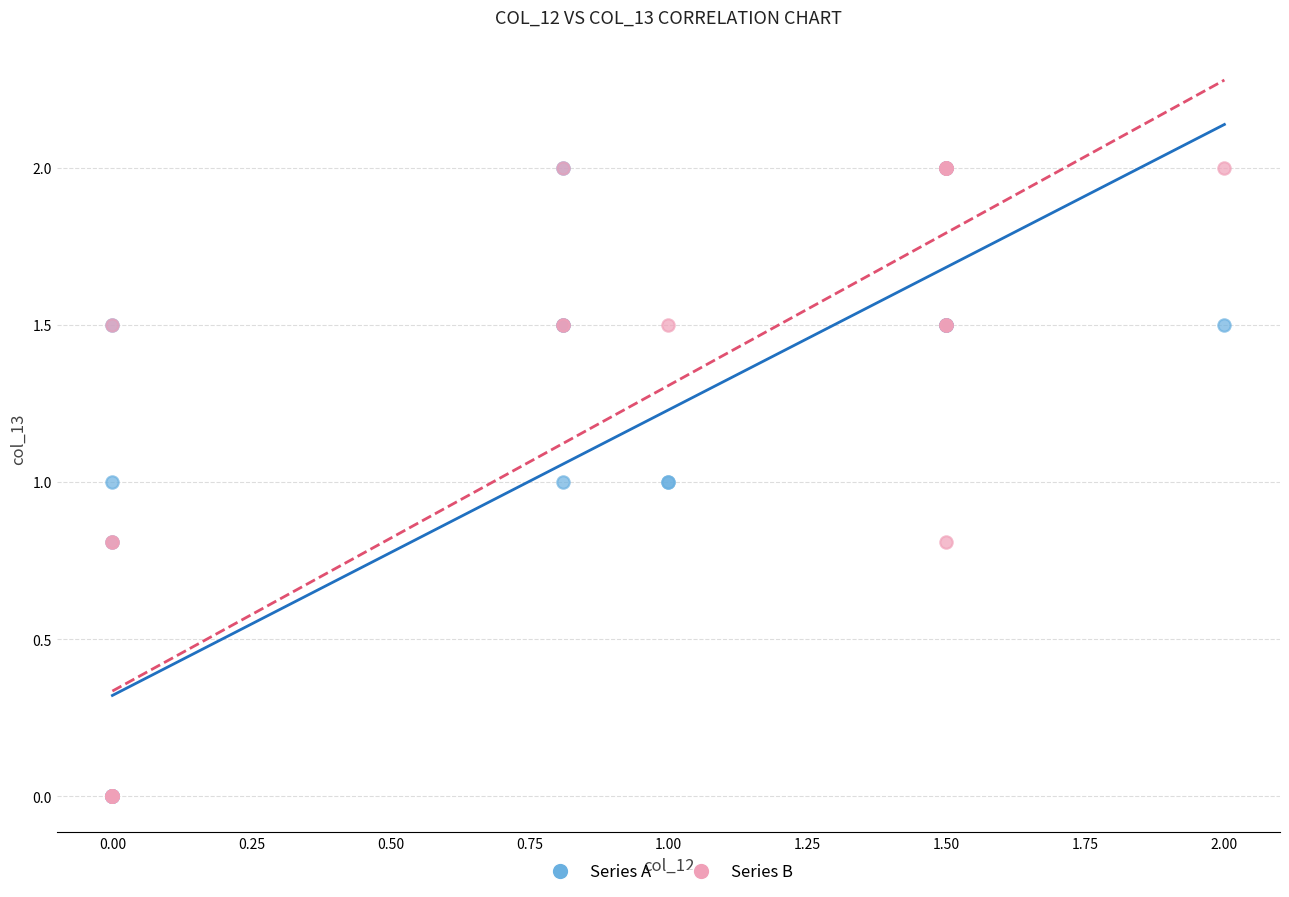

What are all the series names shown in the legend?

Series A, Series B